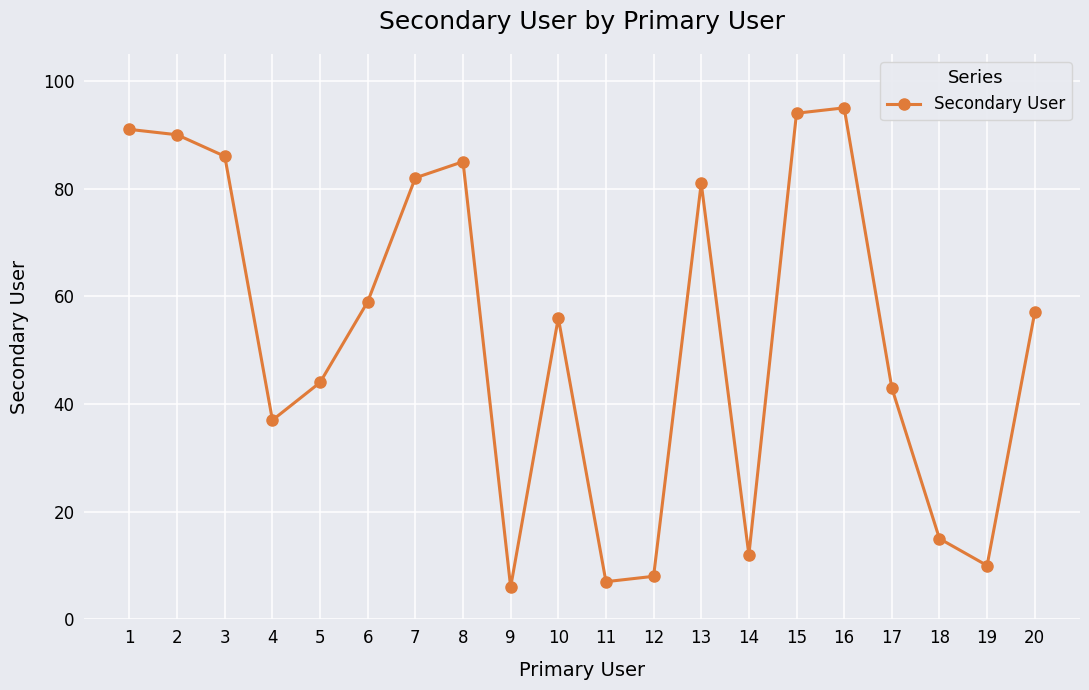

What is the maximum value shown in the chart?

95